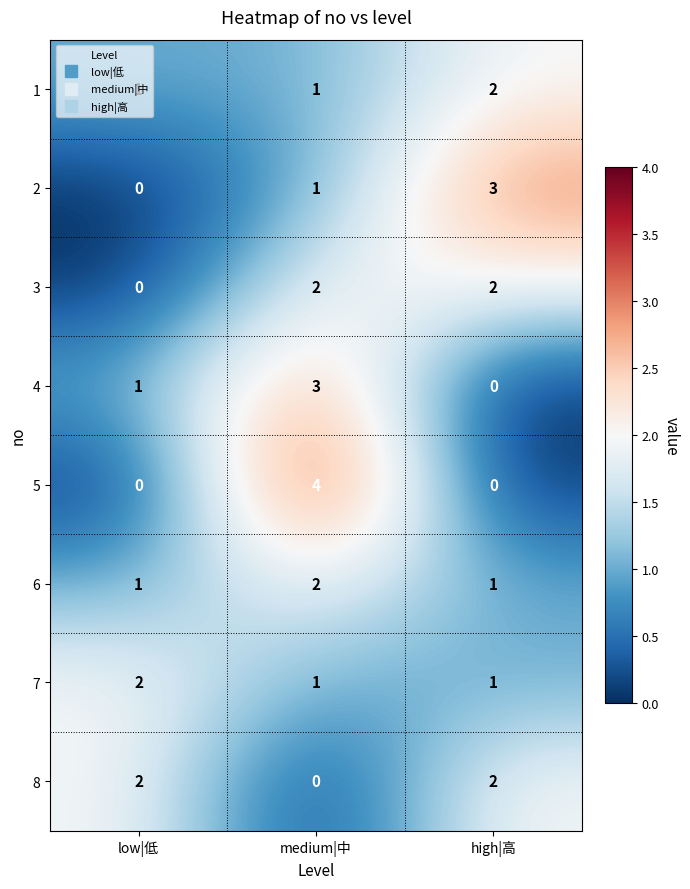

At which category is the sum across all series the highest?

medium|中